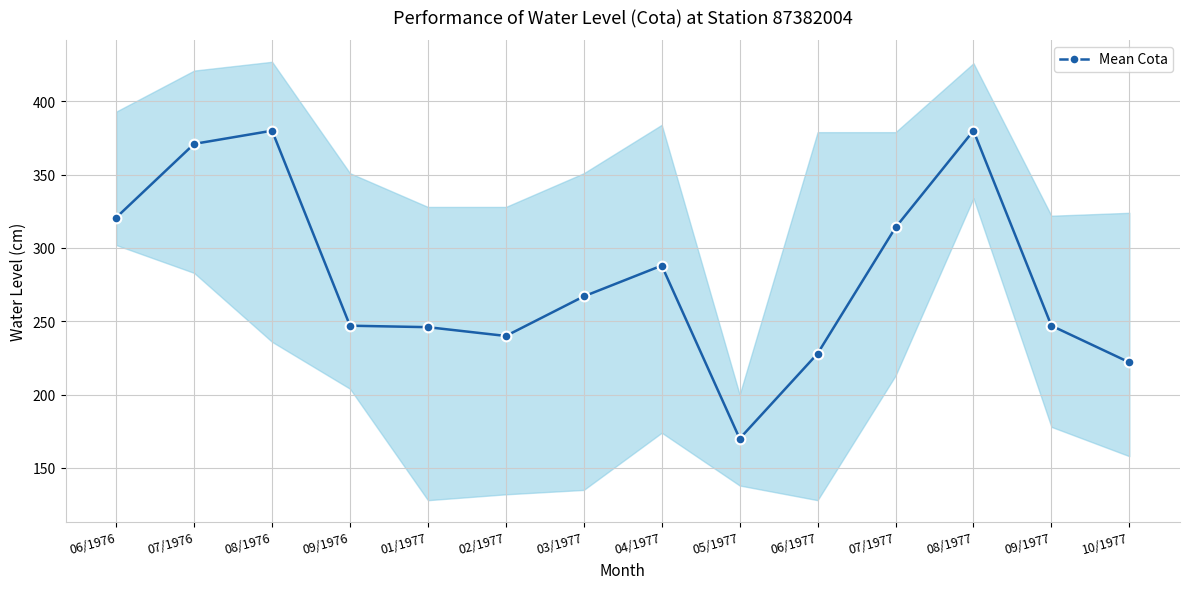

Reading left to right, list all the values displayed in this chart.

06/1976=320.8	07/1976=371.0	08/1976=380.0	09/1976=247.0	01/1977=246.0	02/1977=240.0	03/1977=267.0	04/1977=288.0	05/1977=170.0	06/1977=228.0	07/1977=314.0	08/1977=380.0	09/1977=247.0	10/1977=222.0